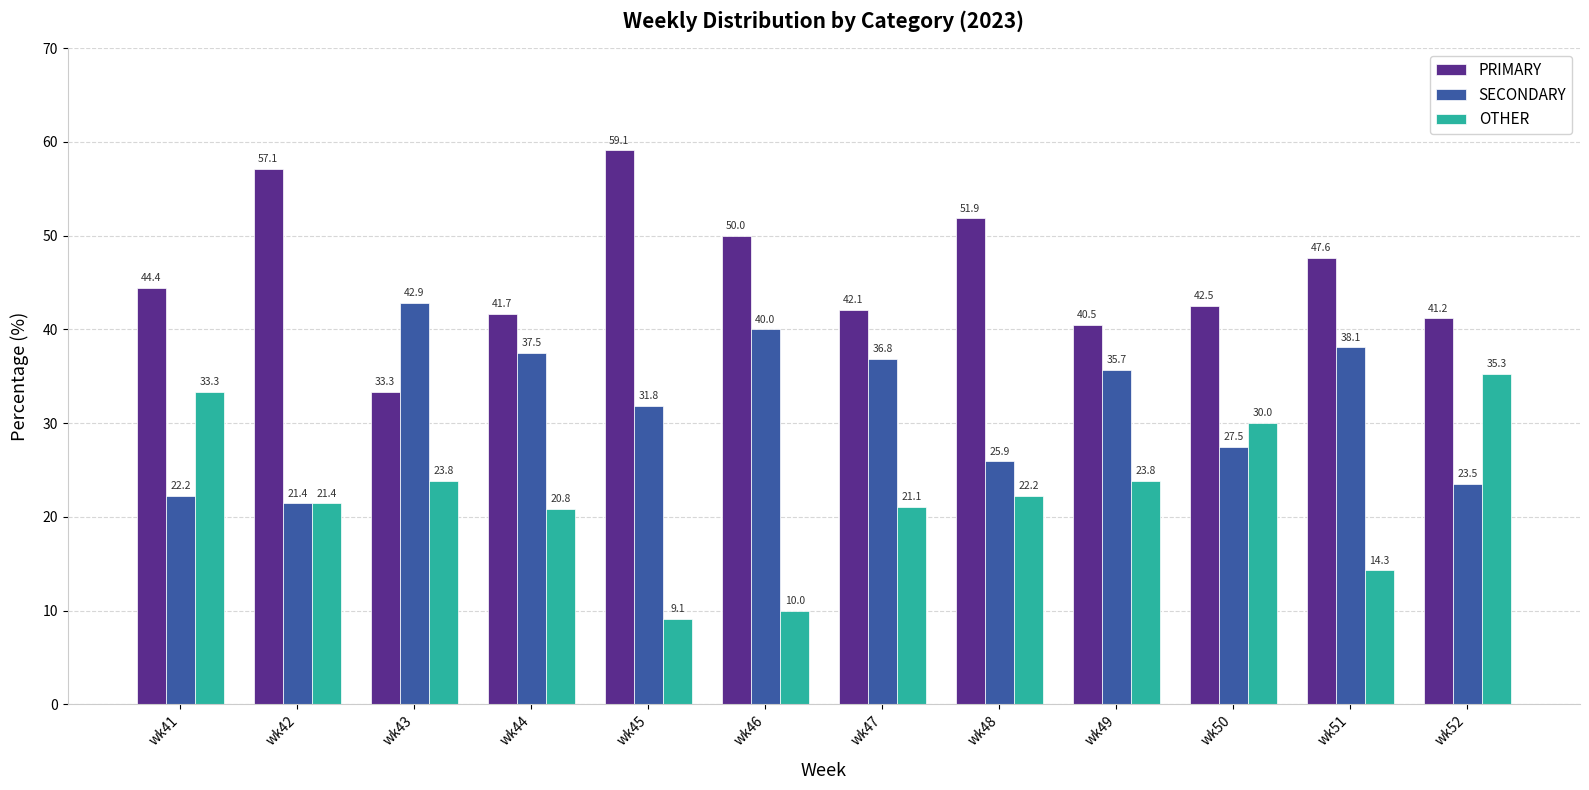

Reading right to left, extract all data points from this chart.

PRIMARY: wk52=41.2	wk51=47.6	wk50=42.5	wk49=40.5	wk48=51.9	wk47=42.1	wk46=50.0	wk45=59.1	wk44=41.7	wk43=33.3	wk42=57.1	wk41=44.4
SECONDARY: wk52=23.5	wk51=38.1	wk50=27.5	wk49=35.7	wk48=25.9	wk47=36.8	wk46=40.0	wk45=31.8	wk44=37.5	wk43=42.9	wk42=21.4	wk41=22.2
OTHER: wk52=35.3	wk51=14.3	wk50=30.0	wk49=23.8	wk48=22.2	wk47=21.1	wk46=10.0	wk45=9.1	wk44=20.8	wk43=23.8	wk42=21.4	wk41=33.3